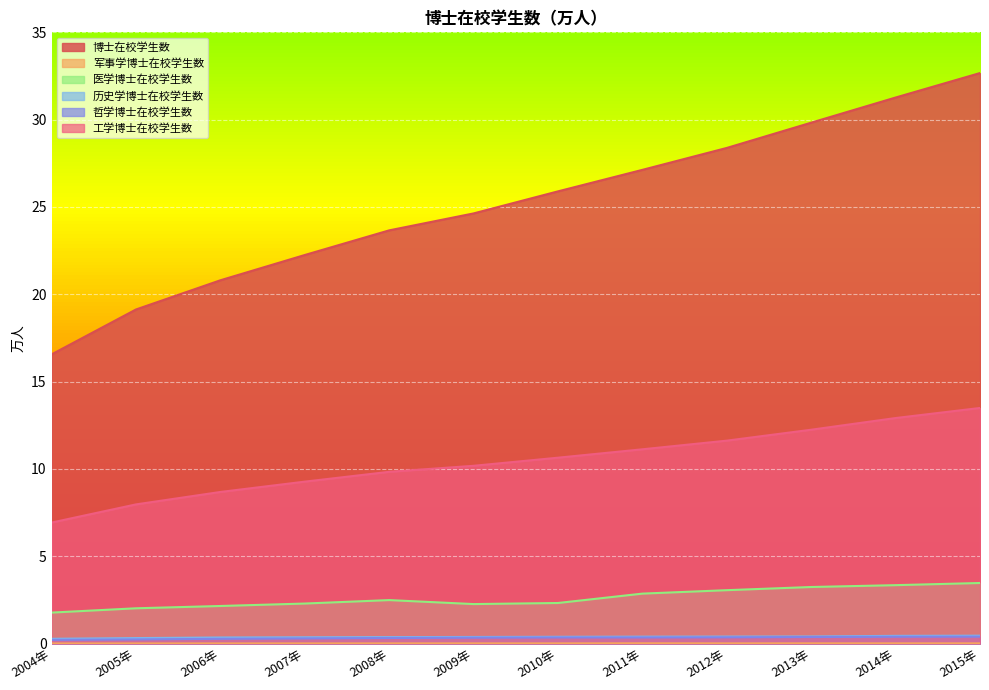

Reading right to left, extract all data points from this chart.

博士在校学生数: 32.7	31.3	29.8	28.4	27.1	25.9	24.6	23.7	22.3	20.8	19.1	16.6
军事学博士在校学生数: 0.0	0.0	0.0	0.0	0.0	0.0	0.0	0.0	0.0	0.0	0.0	0.0
医学博士在校学生数: 3.5	3.3	3.2	3.1	2.9	2.3	2.3	2.5	2.3	2.2	2.0	1.8
历史学博士在校学生数: 0.5	0.4	0.4	0.4	0.4	0.4	0.4	0.4	0.4	0.4	0.3	0.3
哲学博士在校学生数: 0.4	0.4	0.4	0.4	0.4	0.4	0.3	0.3	0.3	0.3	0.2	0.2
工学博士在校学生数: 13.5	12.9	12.2	11.6	11.1	10.6	10.2	9.8	9.3	8.7	8.0	6.9